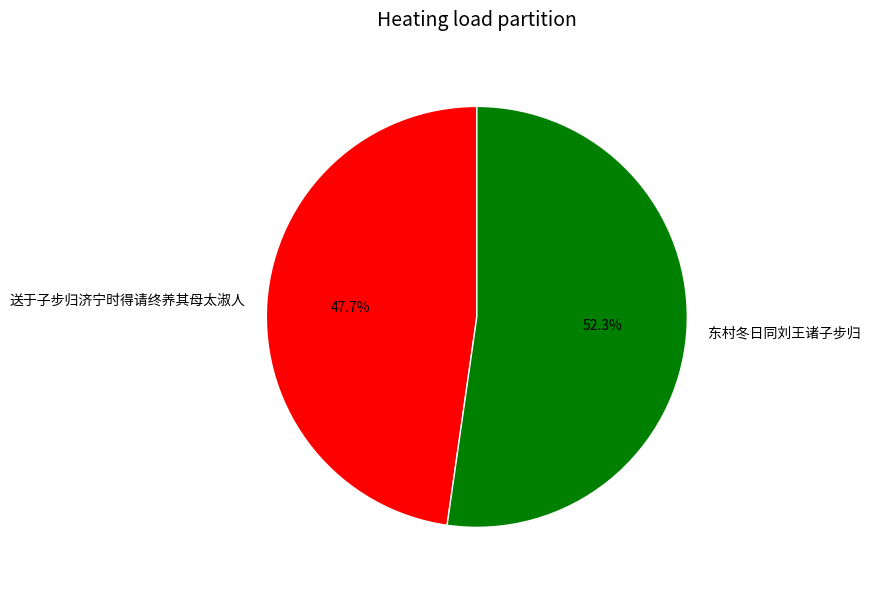

Combined, do 送于子步归济宁时得请终养其母太淑人 and 东村冬日同刘王诸子步归 account for over 50%?

Yes